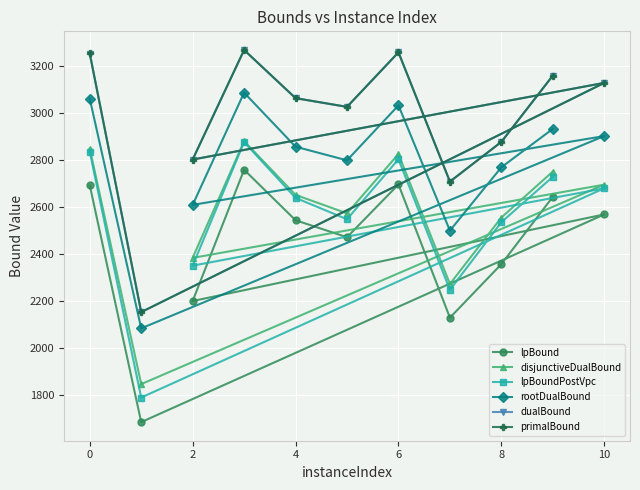

Count the number of categories in the chart.

11